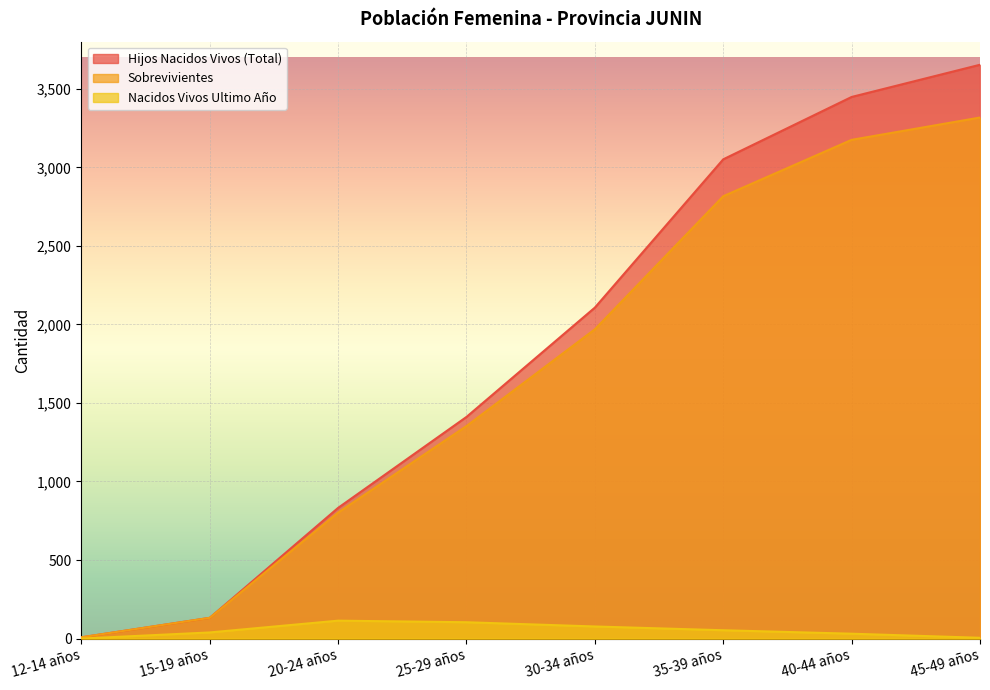

Where does the Hijos Nacidos Vivos (Total) series first go above 2107?

35-39 años